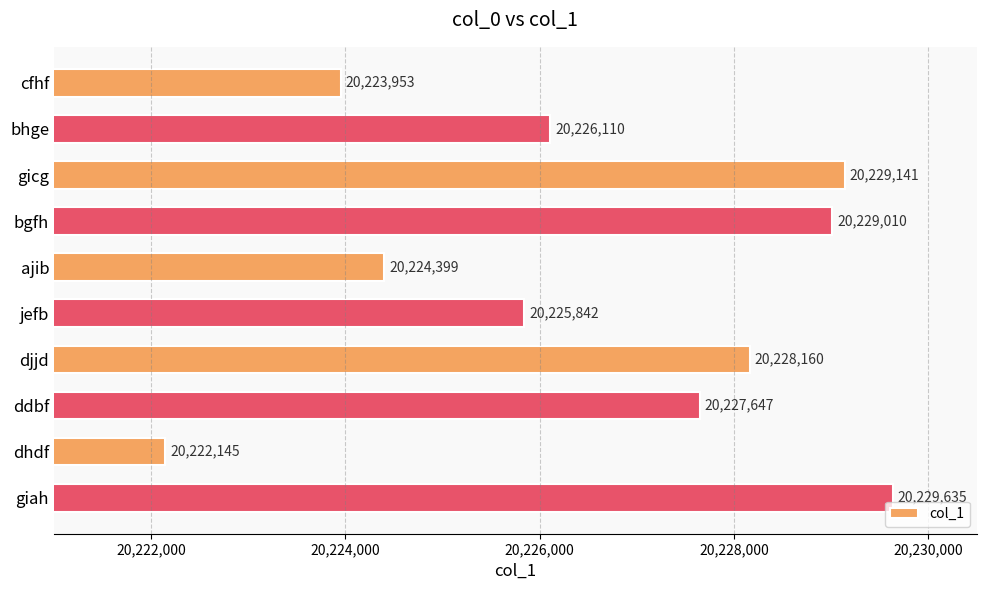

What is the label of the 5th bar from the bottom?

jefb